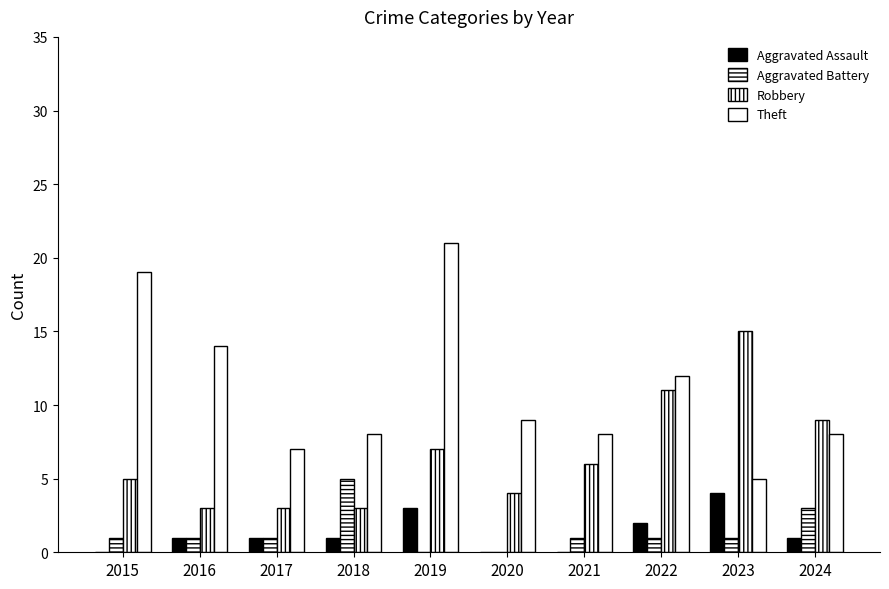

Count the number of data series in this chart.

4